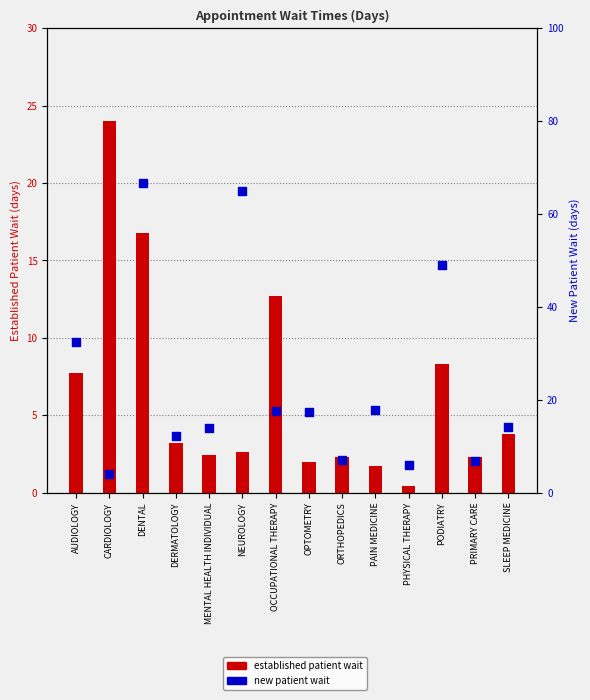

Which series has the largest total across all categories?

new patient wait